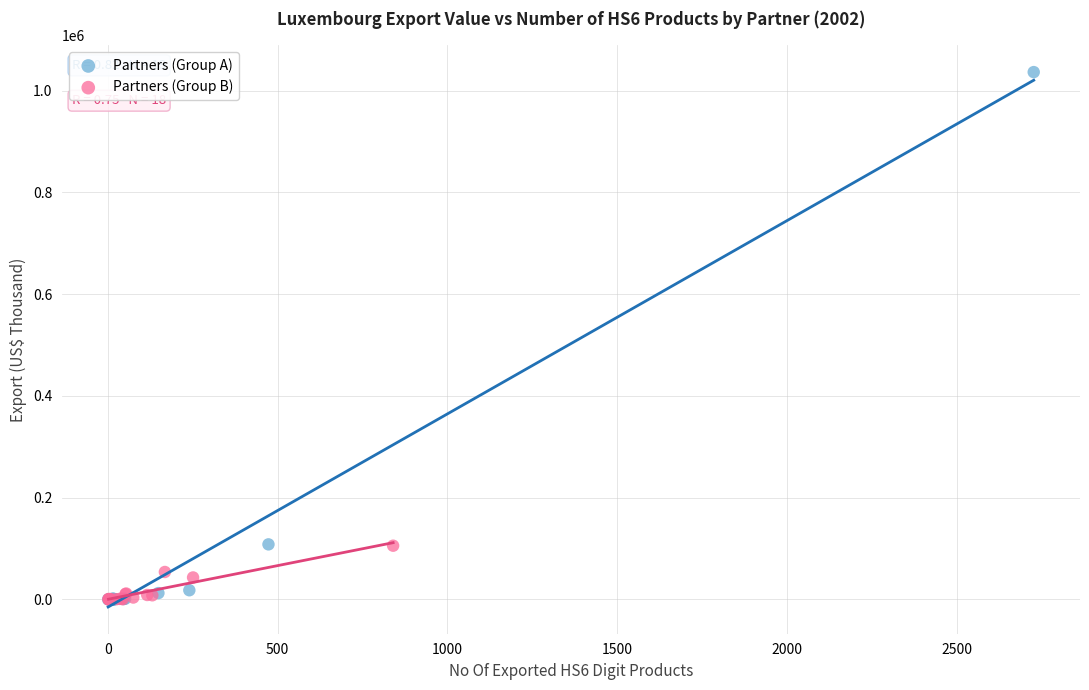

Which series reaches the maximum Y coordinate?

Partners (Group A)